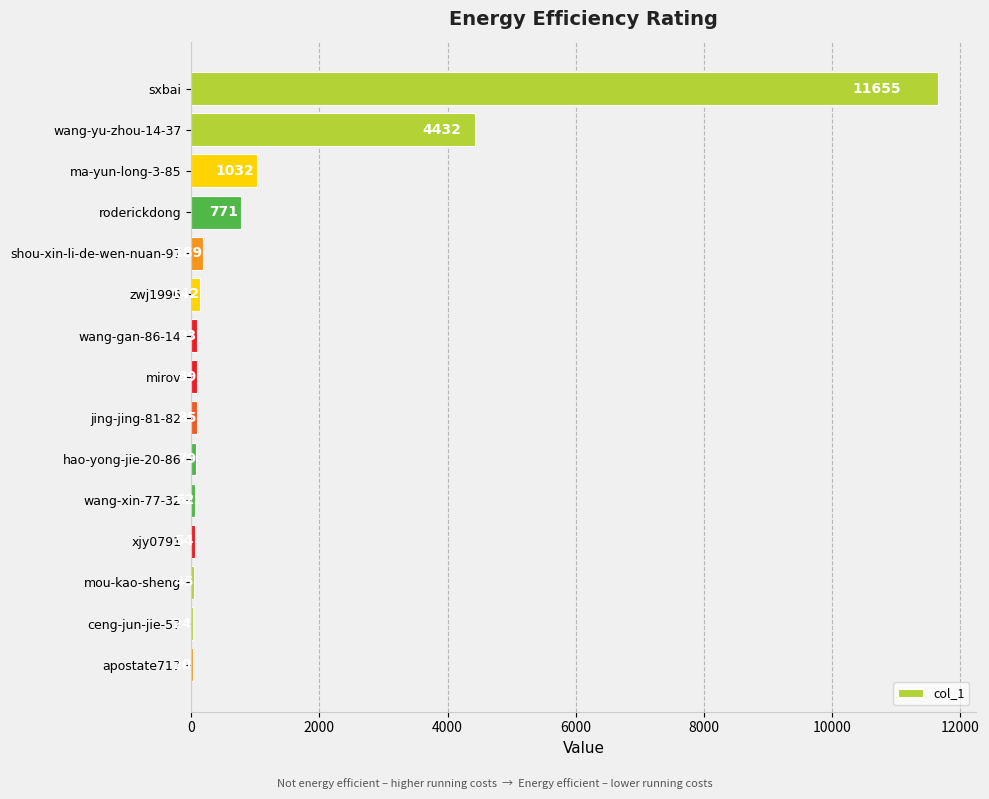

What is the sum of the values at ceng-jun-jie-57 and ma-yun-long-3-85?

1056